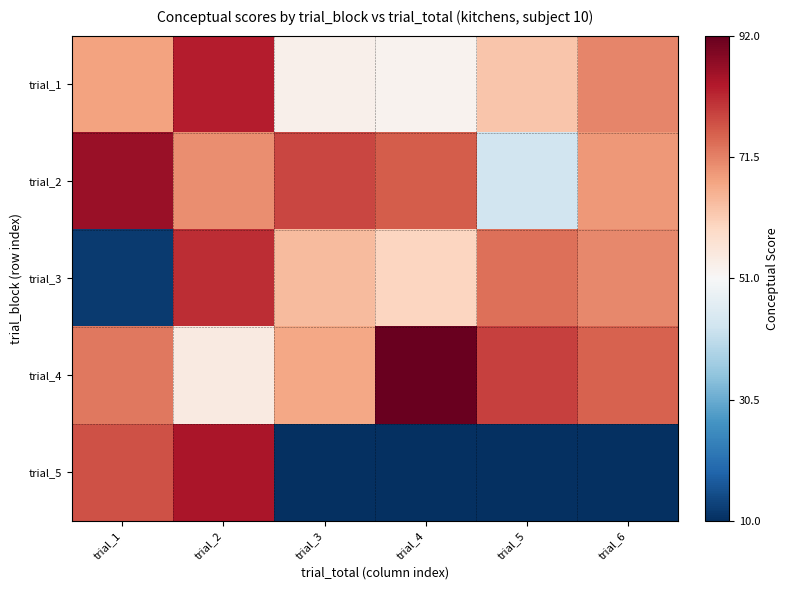

Reading left to right, extract all data points from this chart.

trial_1: trial_1=67.5	trial_2=83.1	trial_3=53.2	trial_4=52.5	trial_5=62.3	trial_6=71.0
trial_2: trial_1=86.3	trial_2=70.1	trial_3=78.3	trial_4=75.9	trial_5=43.0	trial_6=68.7
trial_3: trial_1=11.9	trial_2=81.4	trial_3=64.1	trial_4=59.8	trial_5=73.6	trial_6=70.8
trial_4: trial_1=72.7	trial_2=54.7	trial_3=66.8	trial_4=91.4	trial_5=78.9	trial_6=75.3
trial_5: trial_1=77.1	trial_2=84.3	trial_3=0.0	trial_4=0.0	trial_5=0.0	trial_6=0.0